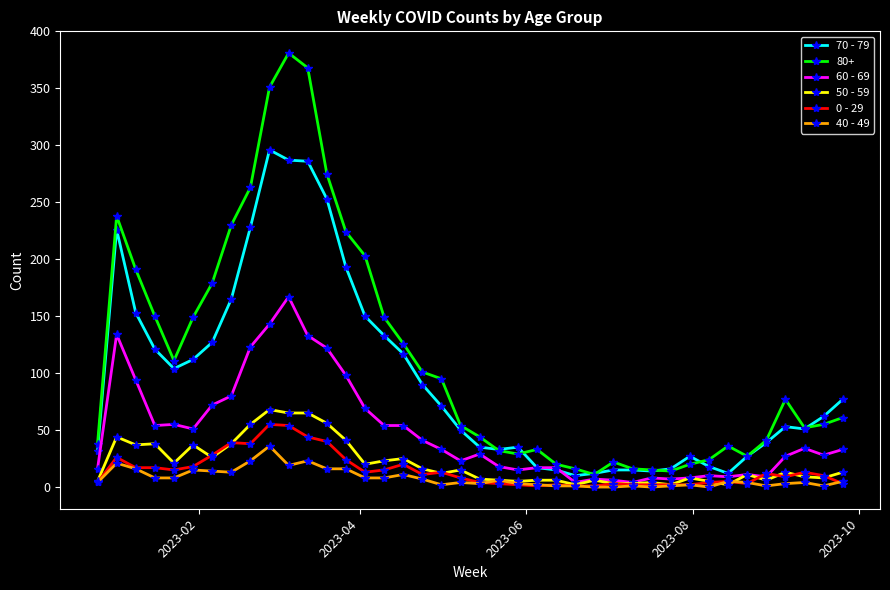

Which series has the largest total across all categories?

80+